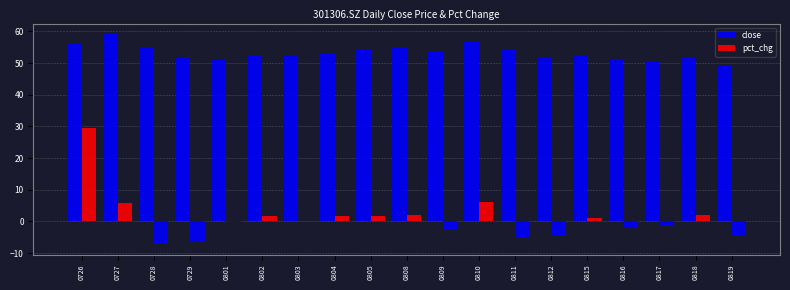

How many groups of bars are there?

19